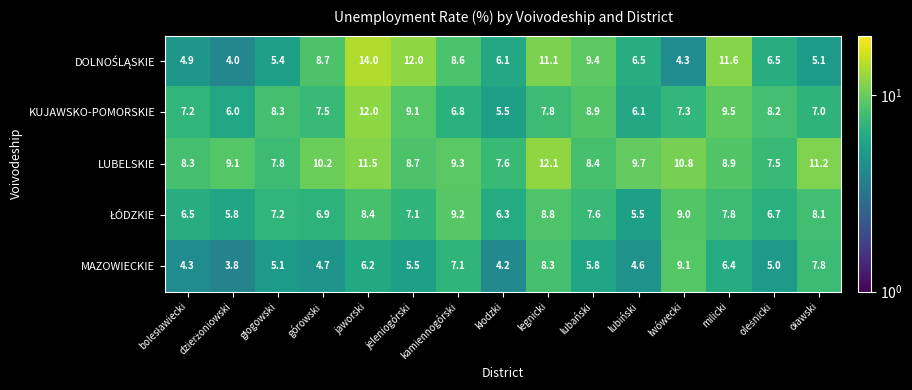

What is the lowest value of the LUBELSKIE series?

7.5